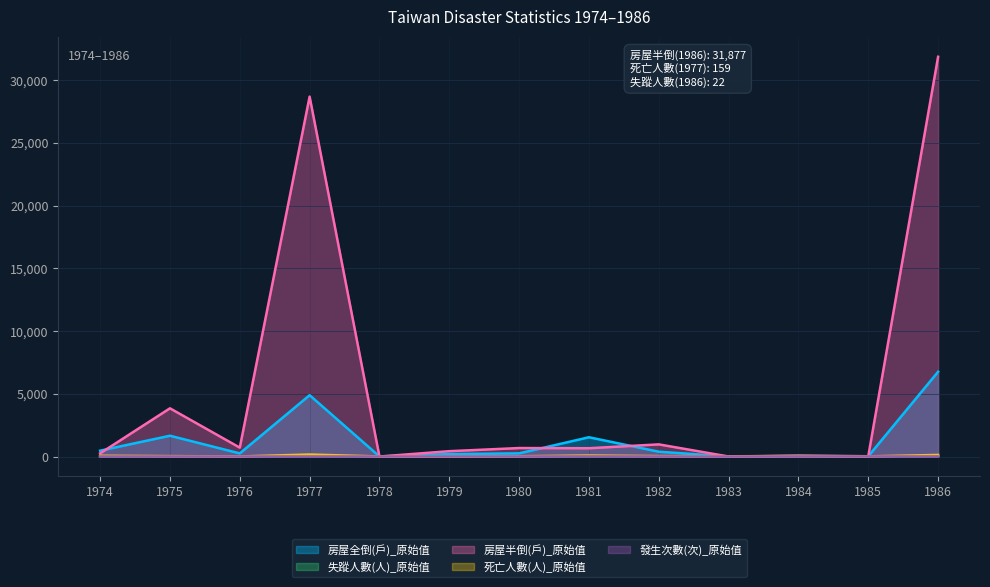

Which has a higher value, 1985 or 1980?

1980